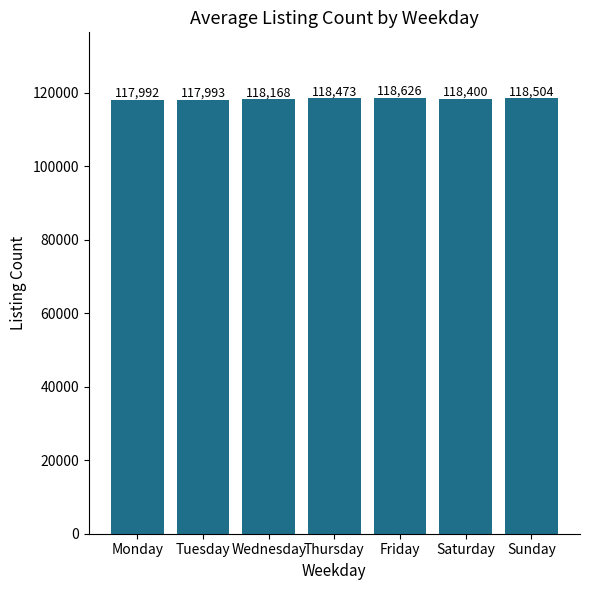

What is the smallest value displayed?

117991.8